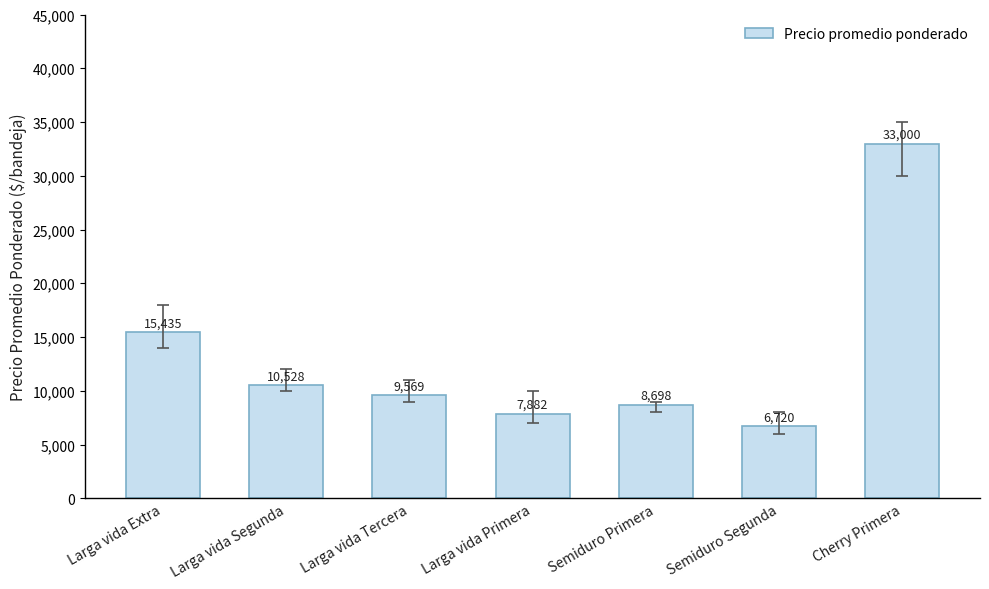

How many bars are there in total?

7